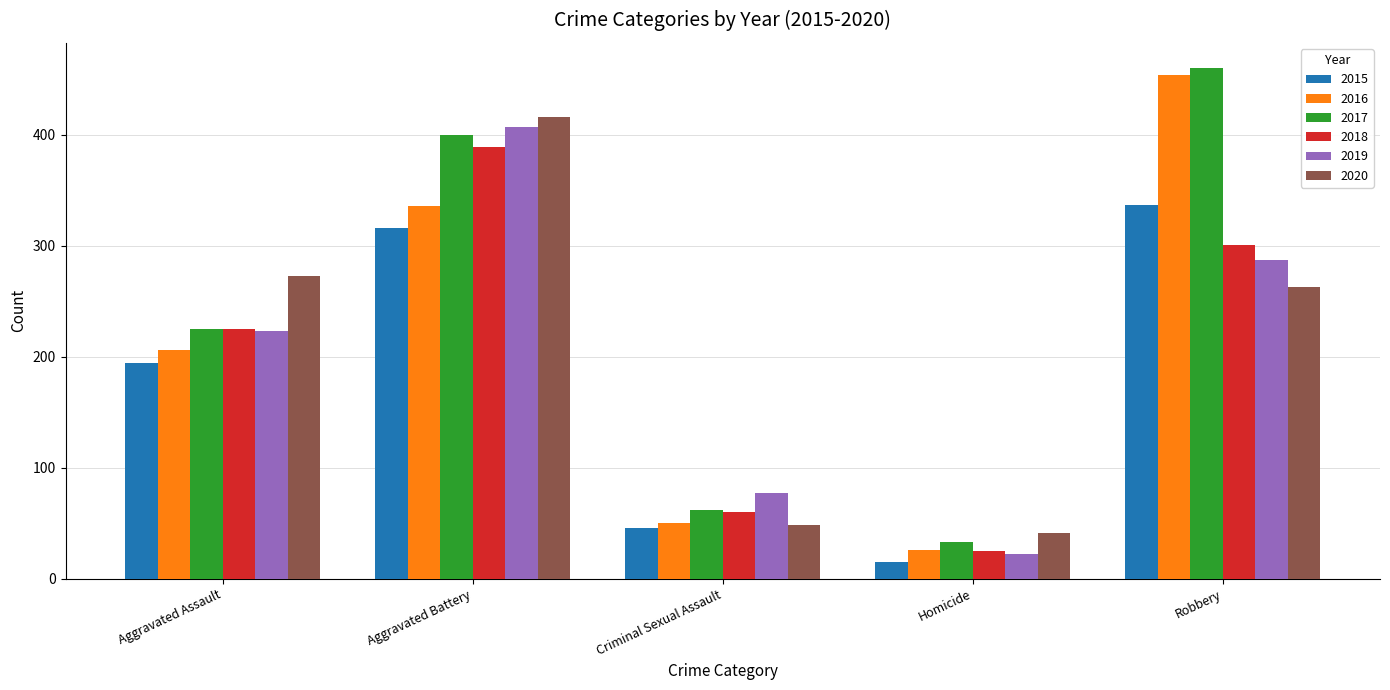

Which series has the widest spread of values?

2016